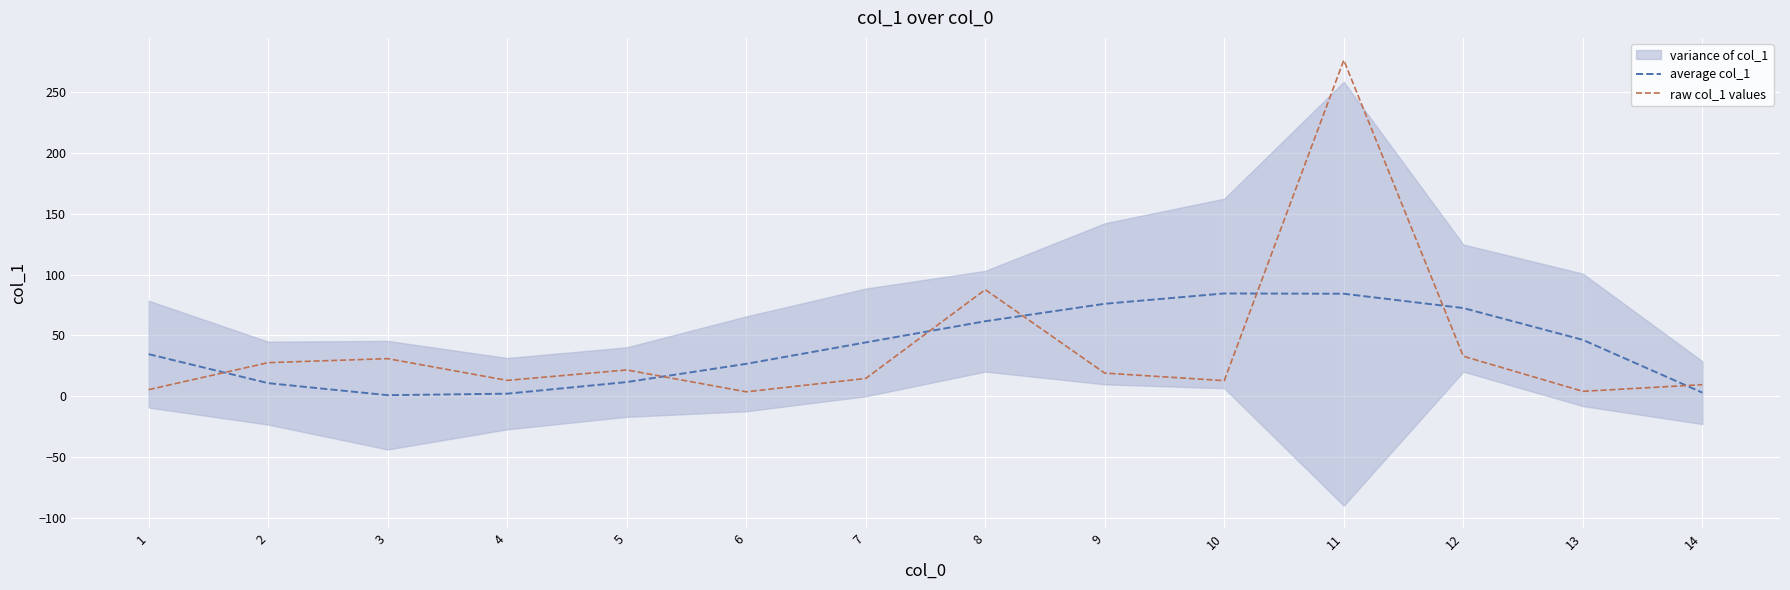

What is the sum of the raw col_1 values values at 14 and 3?

40.4